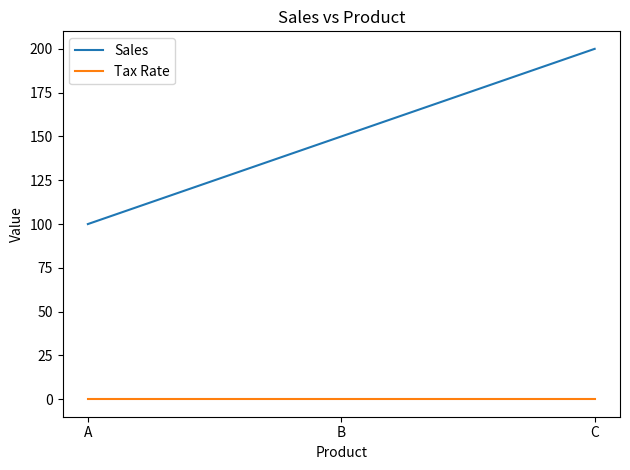

Which series has the widest spread of values?

Sales